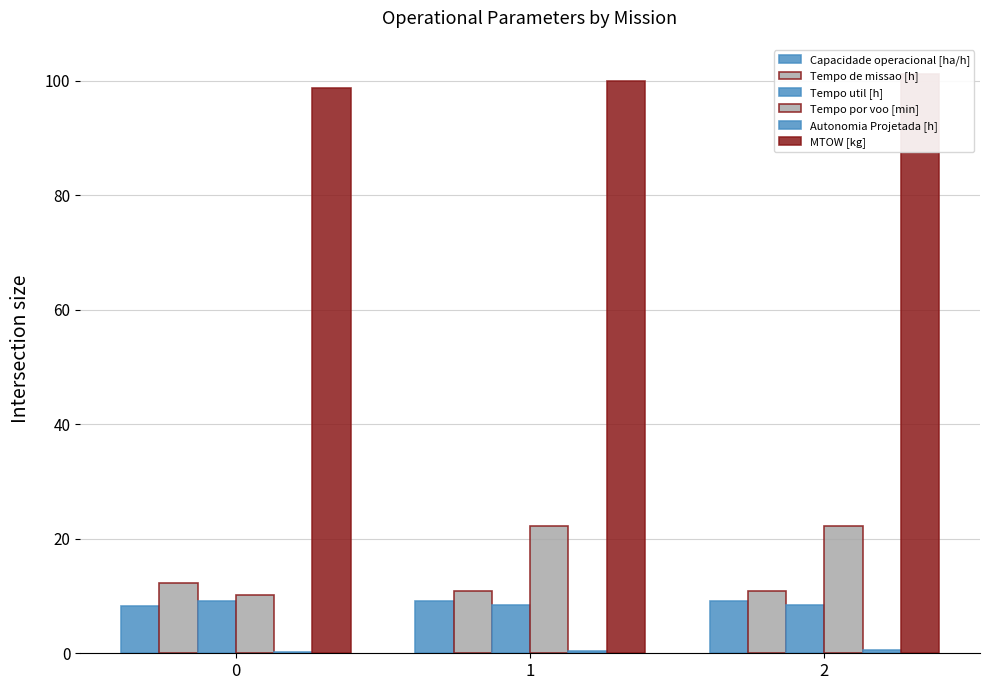

Count the number of data series in this chart.

6